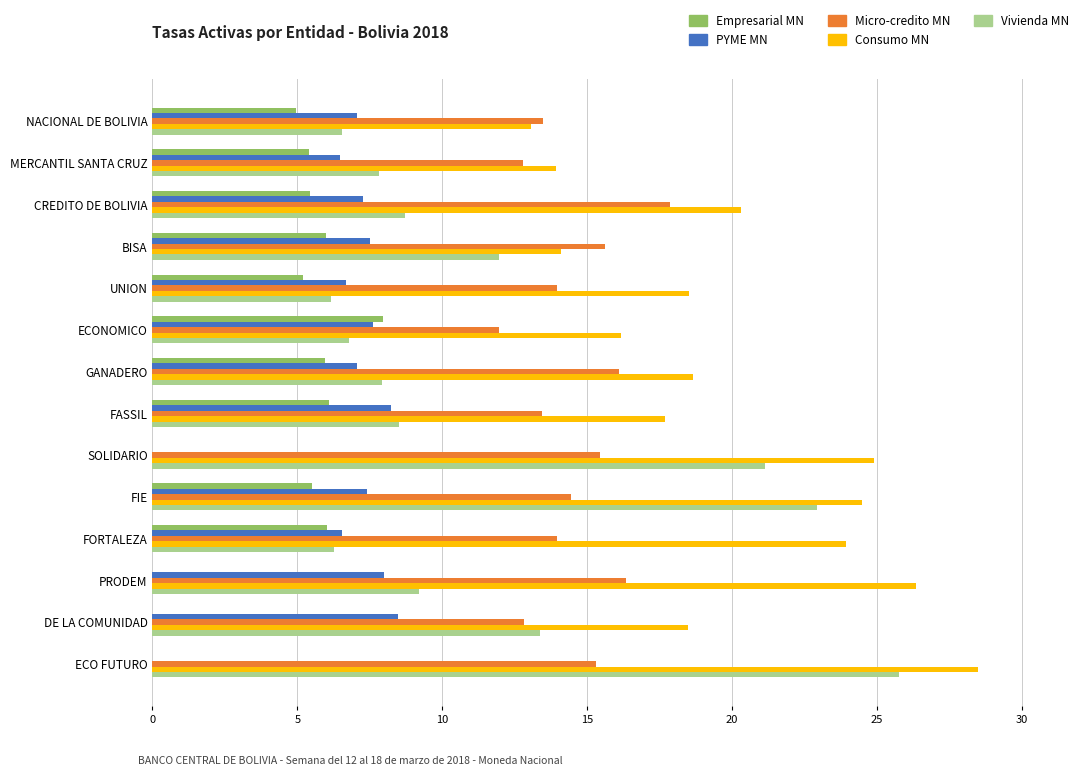

Is the value of Micro-credito MN at GANADERO greater than the value of Vivienda MN at ECONOMICO?

Yes